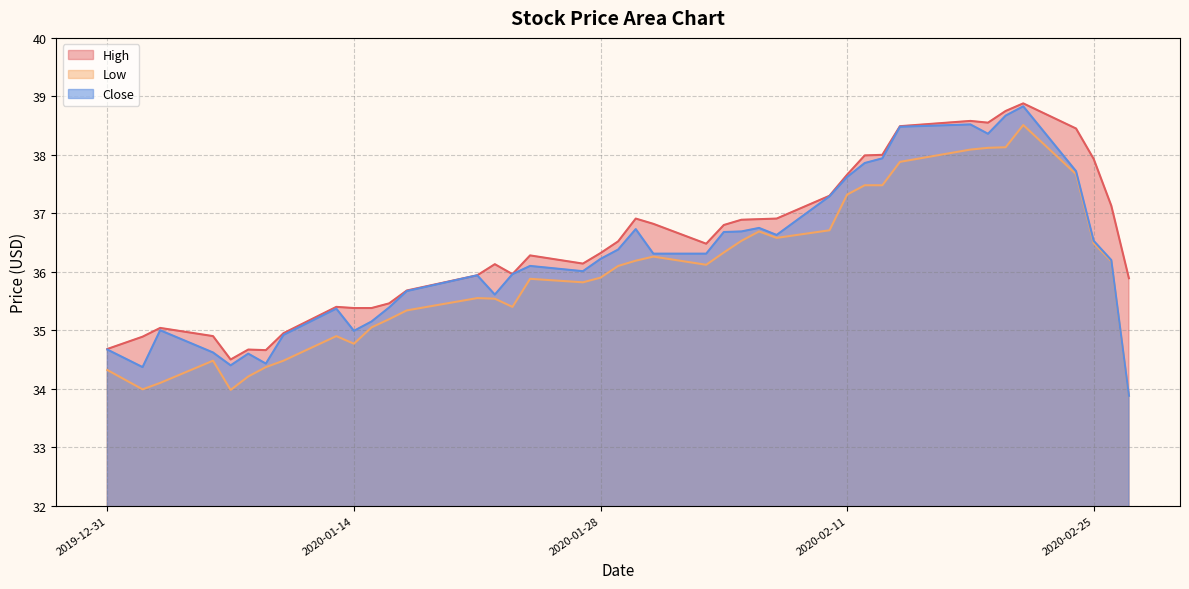

What is the label of the 23rd point from the left?

2020-02-03